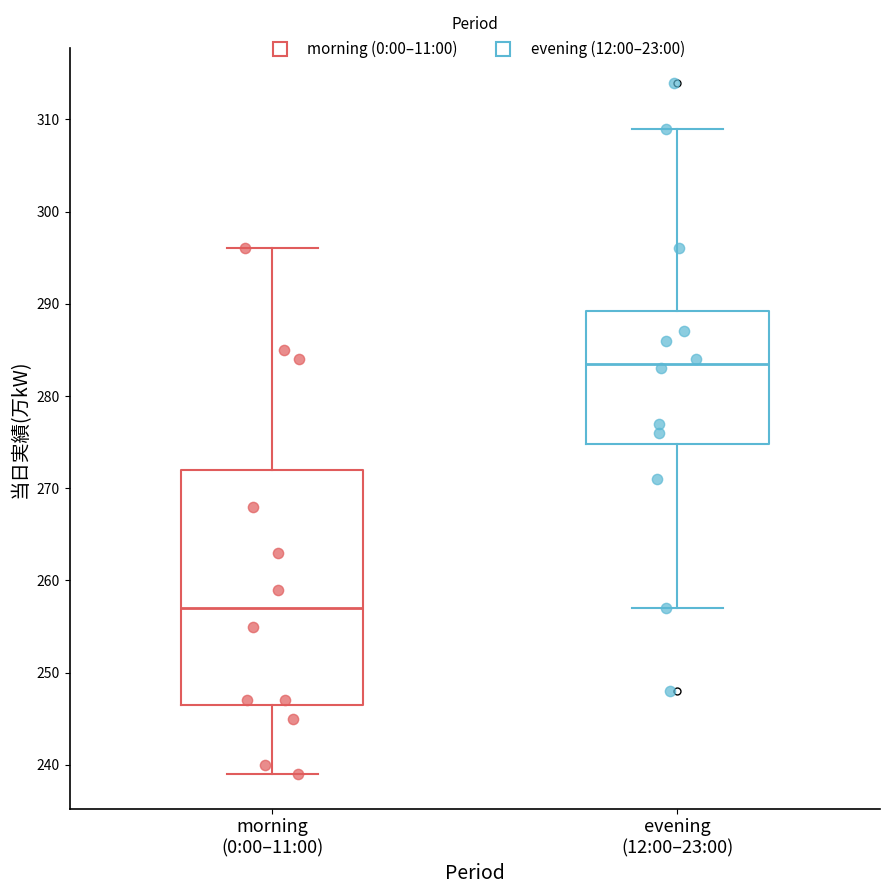

Which box is the tallest, from its lower edge to its upper edge?

morning (0:00–11:00)